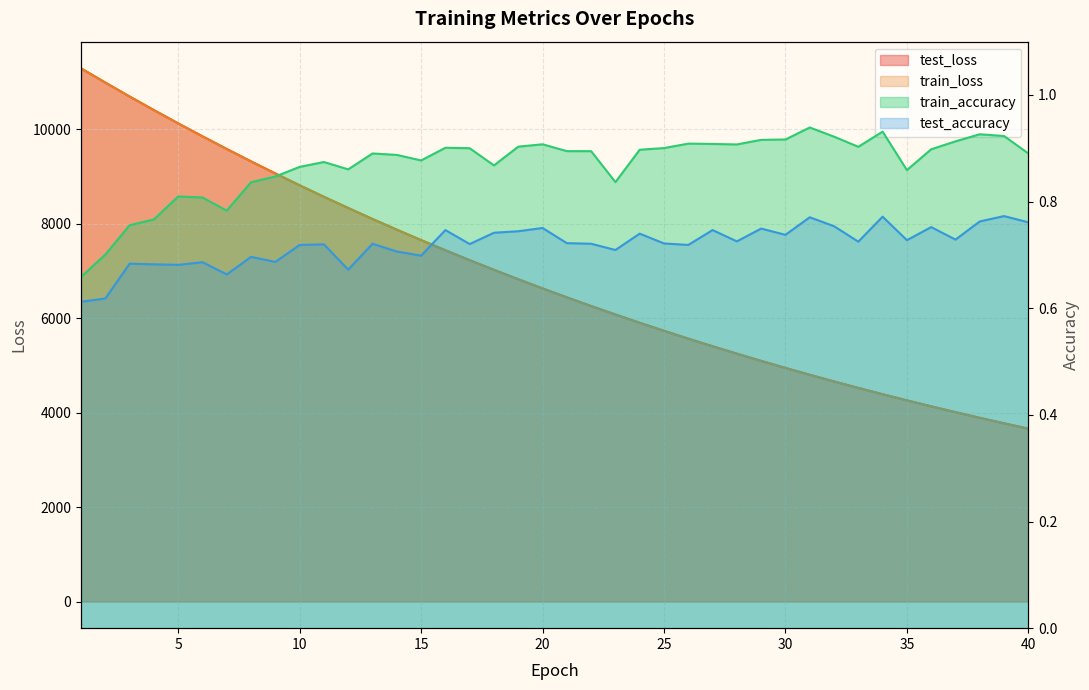

How many lines are shown in the chart?

4